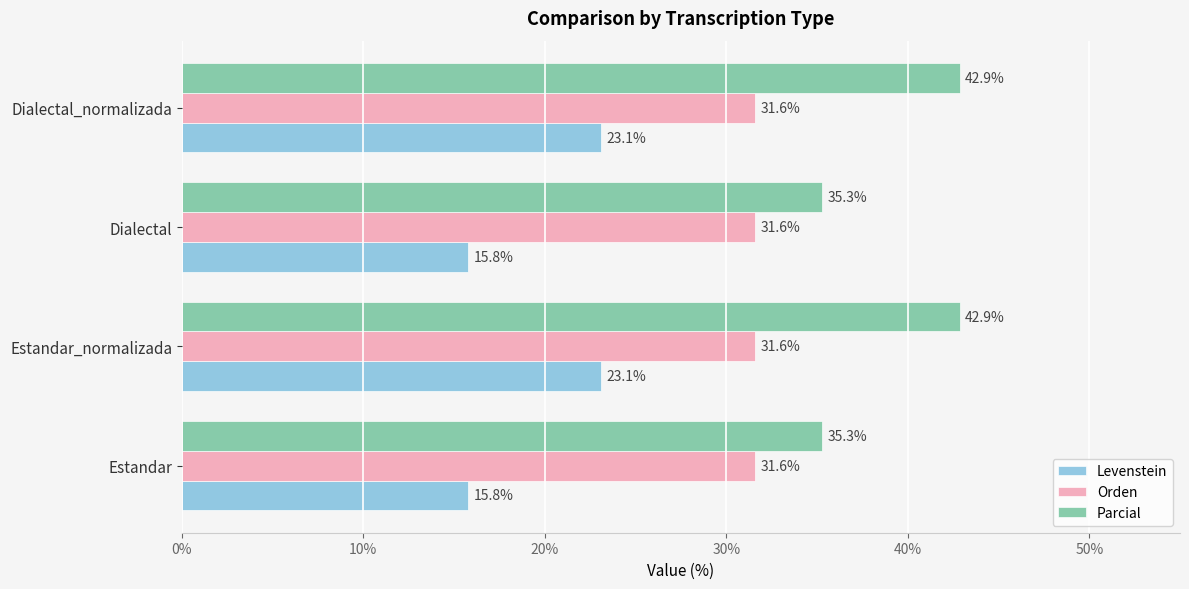

What is the spread (max minus min) of values at Estandar?

19.5